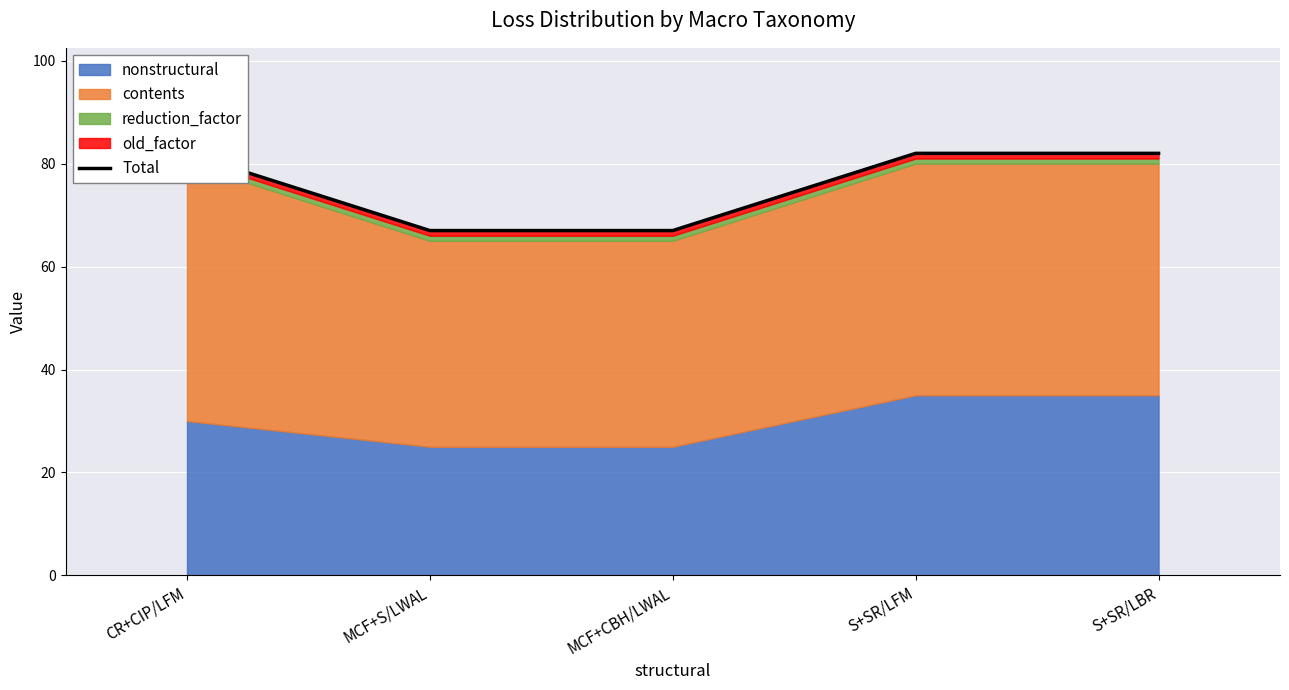

How many lines are shown in the chart?

1